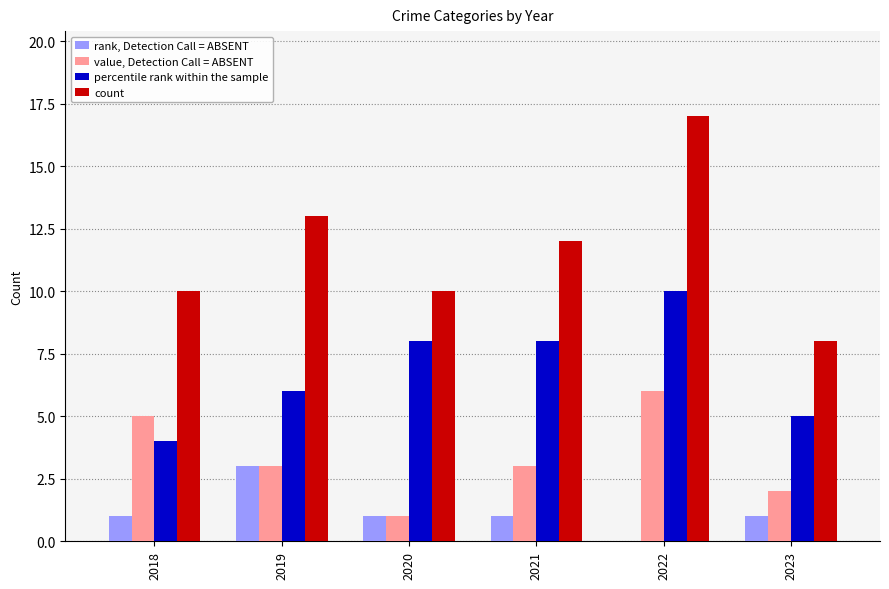

What is the total value across all series at 2022?

33